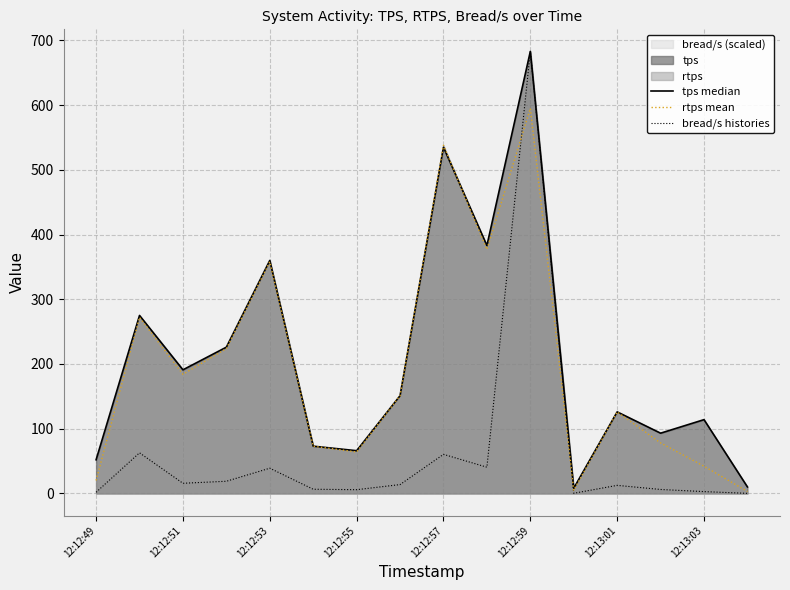

What is the difference between the highest and lowest values at 15?

9.9